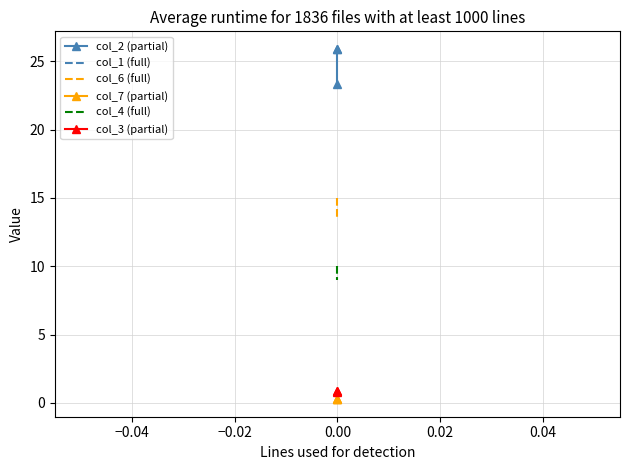

Which series changed the most between −0.06 and −0.02?

col_2 (partial)